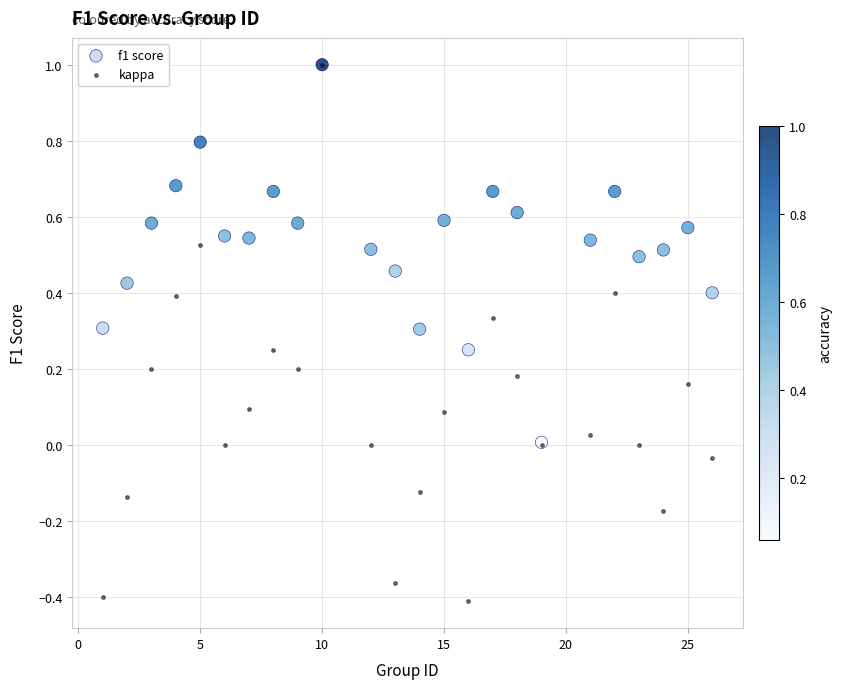

What are all the series names shown in the legend?

f1 score, kappa